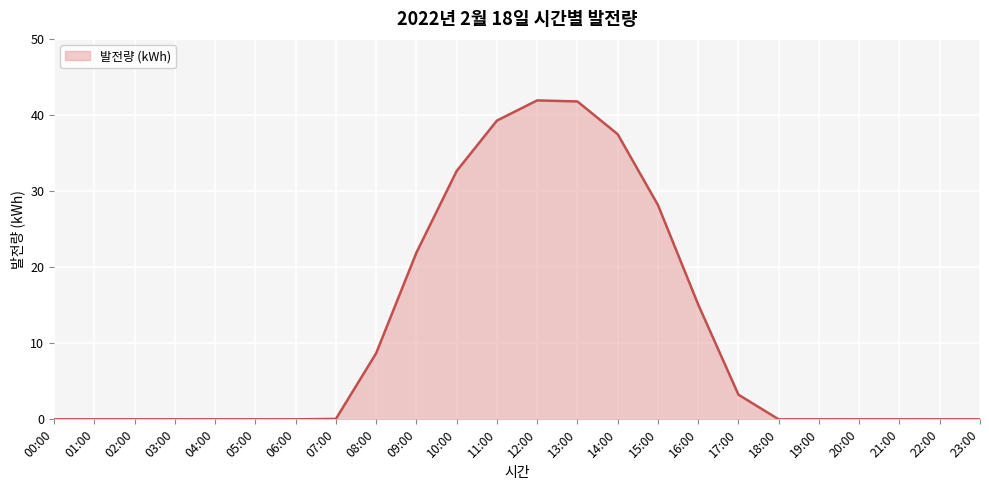

What is the sum of all values?

270.2